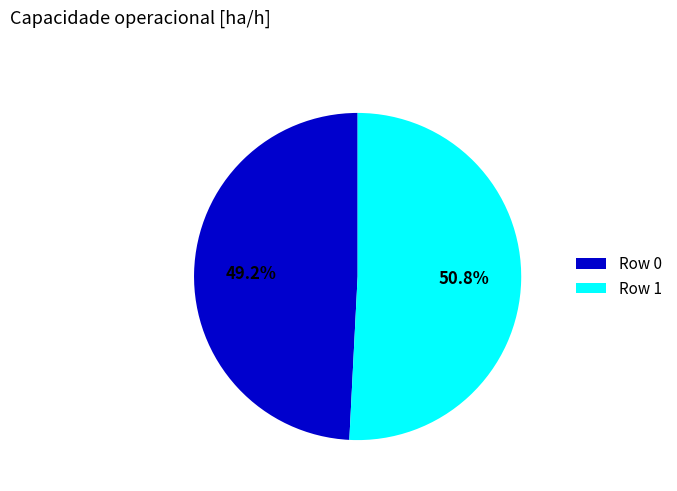

Is it true that Row 0 is 49% of the pie?

True